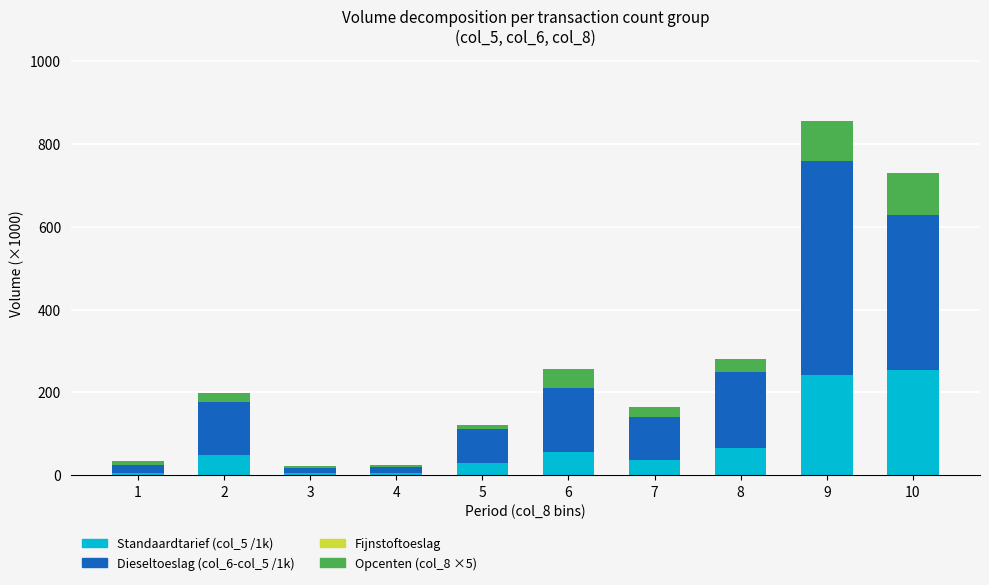

How many distinct data groups are displayed?

3